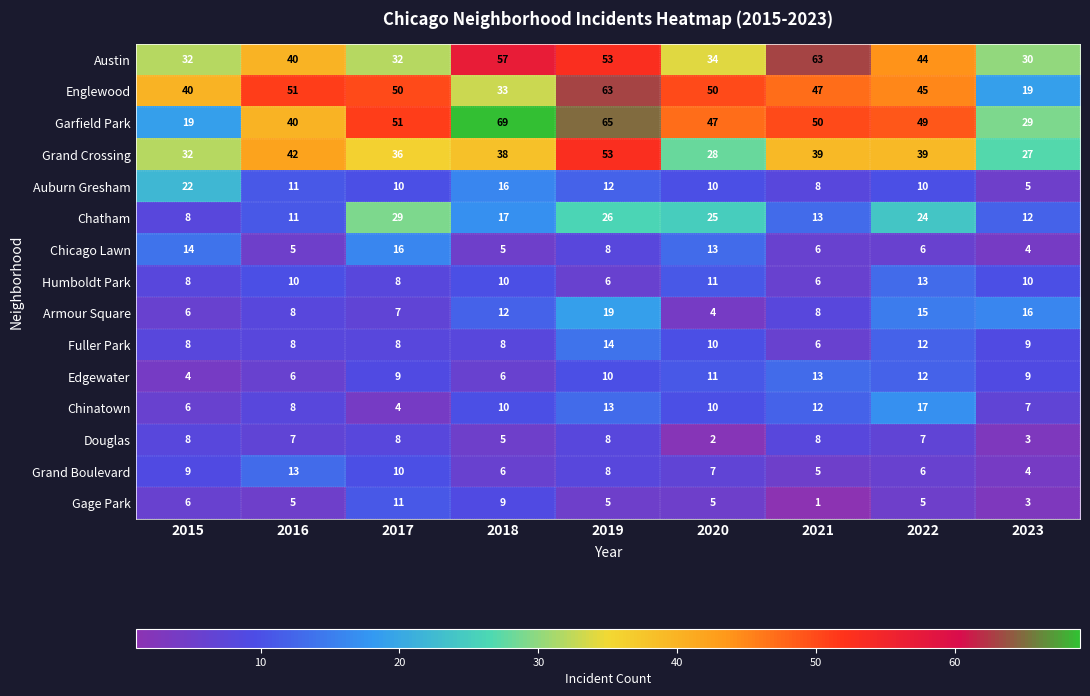

Which series changed the most between 2015 and 2023?

Englewood